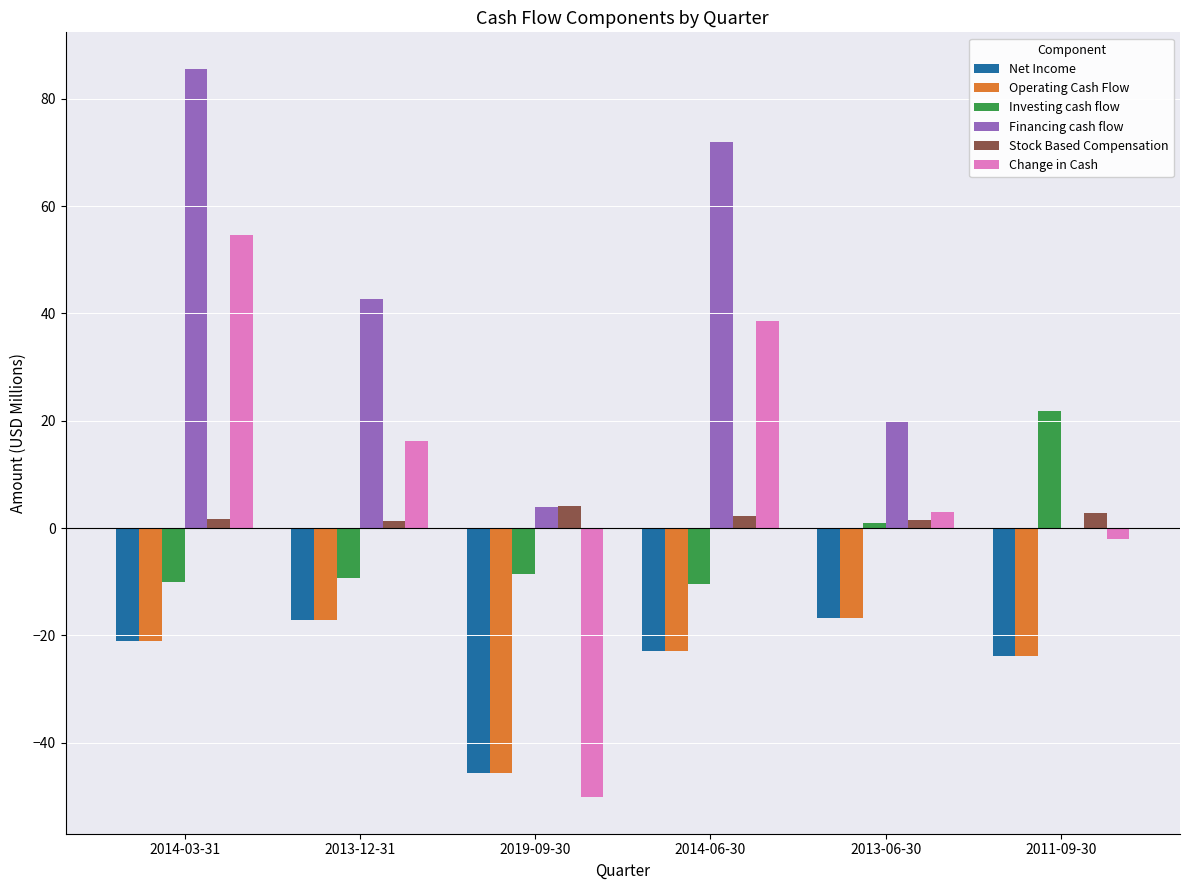

What is the total value across all series at 2019-09-30?

-141.9